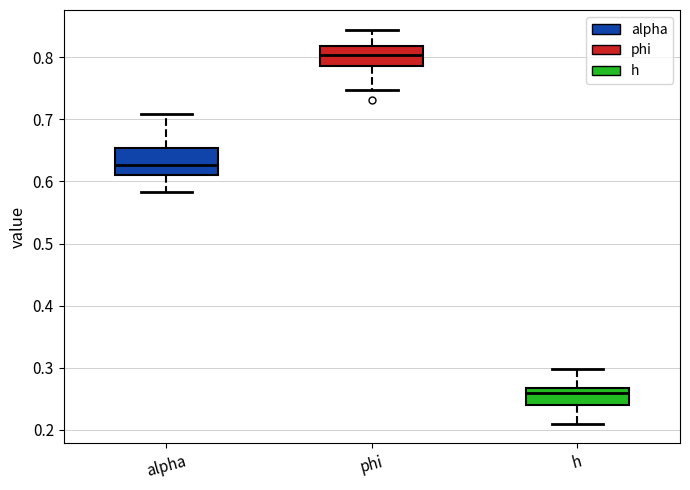

Comparing the boxes themselves (not the whiskers), which one is the tallest?

alpha